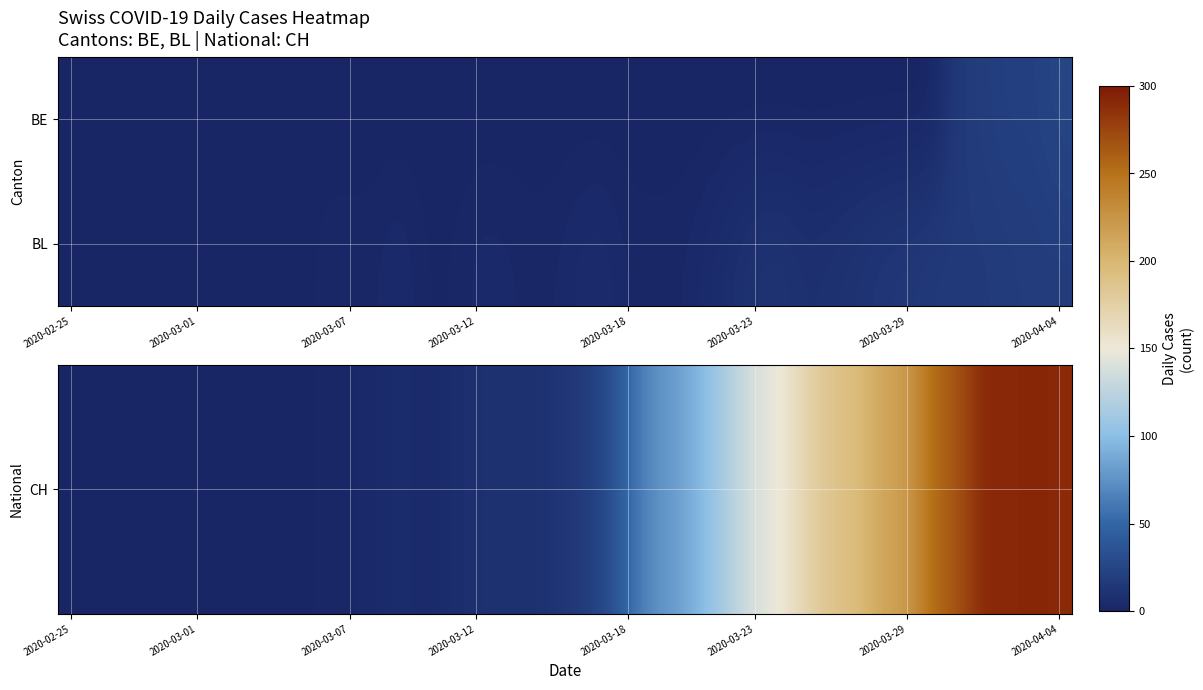

How many series are shown in this chart?

2